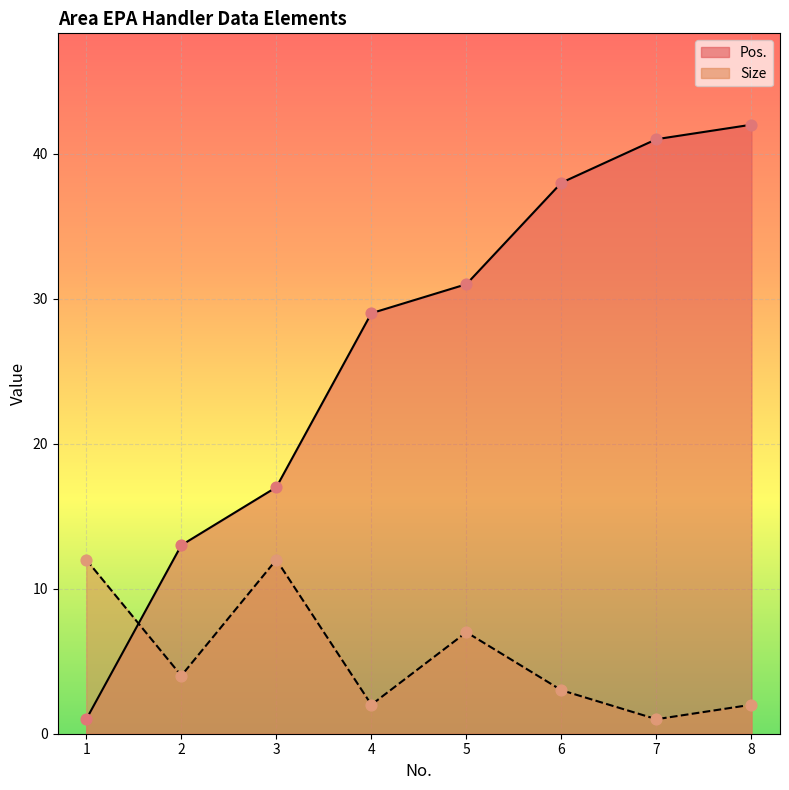

Which series has the widest spread of Y values?

Pos.